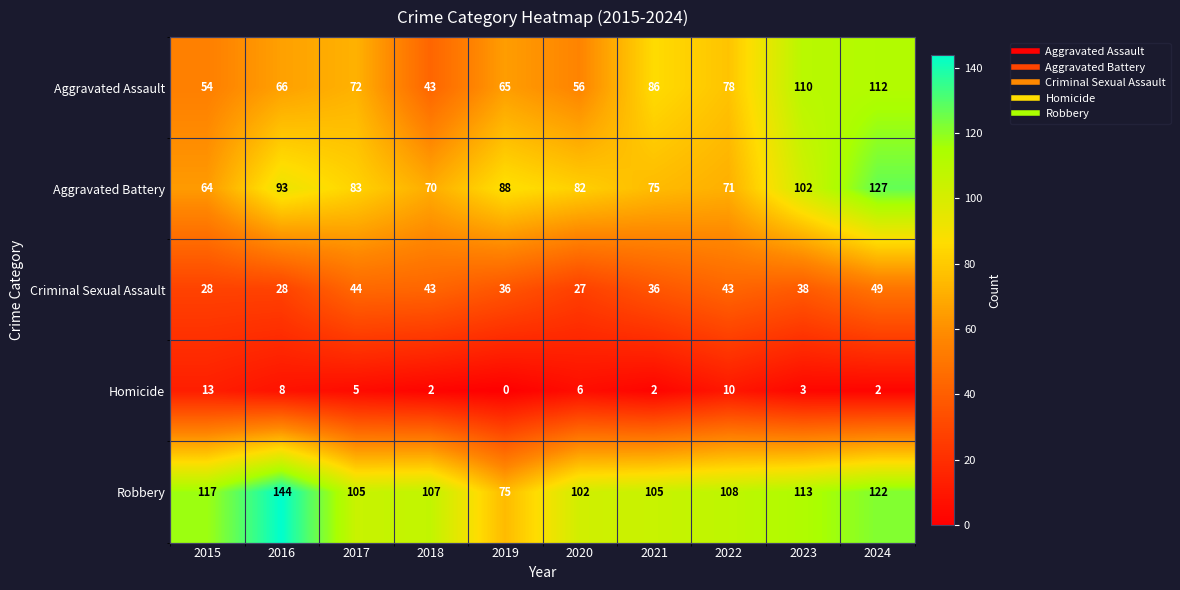

Which series changed the most between 2016 and 2017?

Robbery